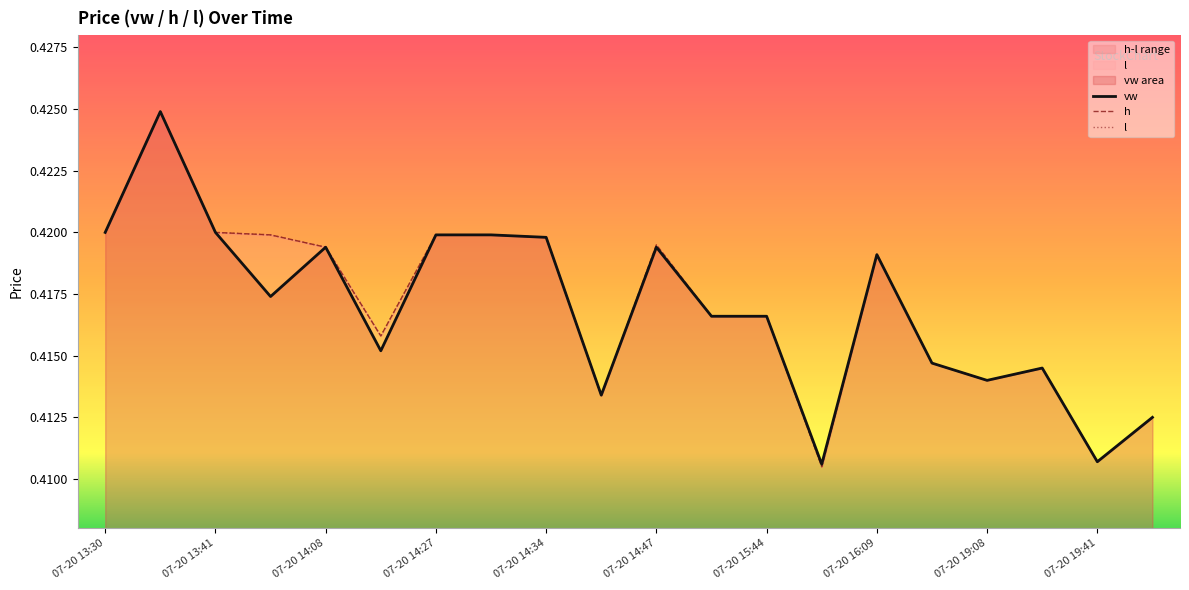

Is it true that vw equals 0.2 at 07-20 14:08?

False